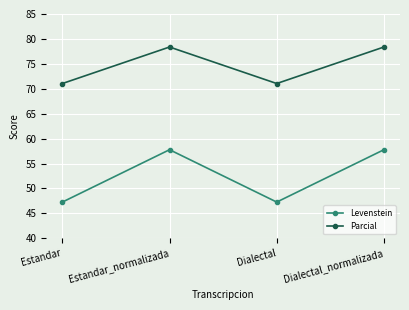

Between Estandar_normalizada and Dialectal, which series saw the biggest shift?

Levenstein